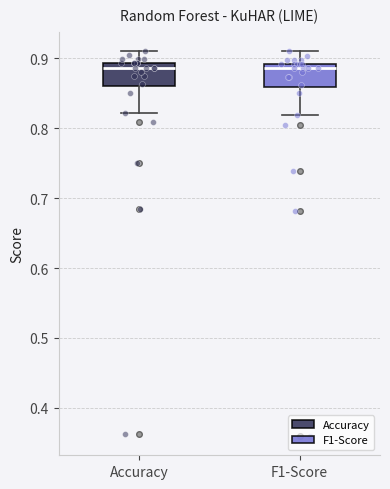

Reading left to right, transcribe this box plot: for each box, give where its median line is, the range the box spans, and where its two whiskers end, as read against the y-axis. The values are not printed on the chart, so give them approximately, as read against the axis.

Accuracy: median 0.89 (just below the box's upper edge), box 0.86 to 0.89, whiskers 0.82 to 0.91
F1-Score: median 0.89 (just below the box's upper edge), box 0.86 to 0.89, whiskers 0.82 to 0.91